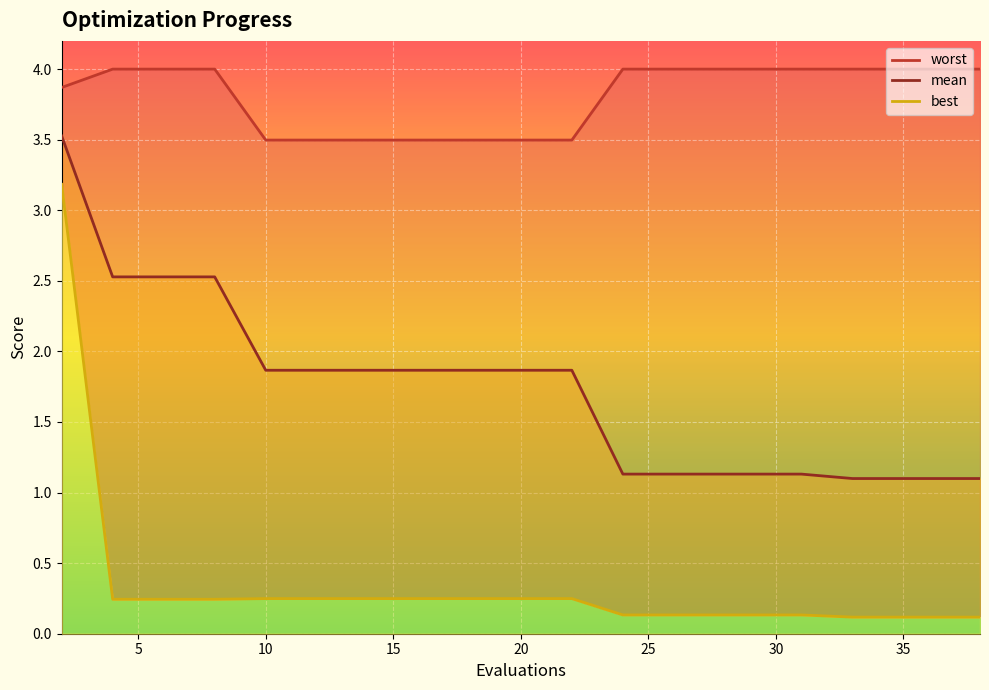

Reading right to left, list all the values displayed in this chart.

mean: 1.1	1.1	1.1	1.1	1.1	1.1	1.1	1.1	1.1	1.9	1.9	1.9	1.9	1.9	1.9	1.9	2.5	2.5	2.5	3.5
best: 0.1	0.1	0.1	0.1	0.1	0.1	0.1	0.1	0.1	0.2	0.2	0.2	0.2	0.2	0.2	0.2	0.2	0.2	0.2	3.2
worst: 4.0	4.0	4.0	4.0	4.0	4.0	4.0	4.0	4.0	3.5	3.5	3.5	3.5	3.5	3.5	3.5	4.0	4.0	4.0	3.9